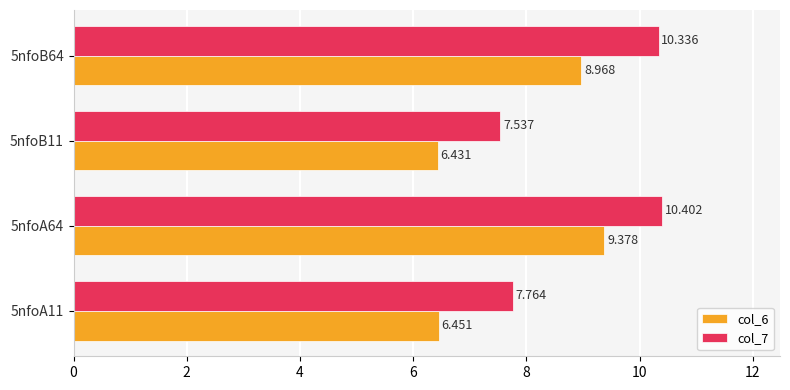

Is the value of col_7 at 5nfoB11 greater than the value of col_6 at 5nfoA11?

Yes